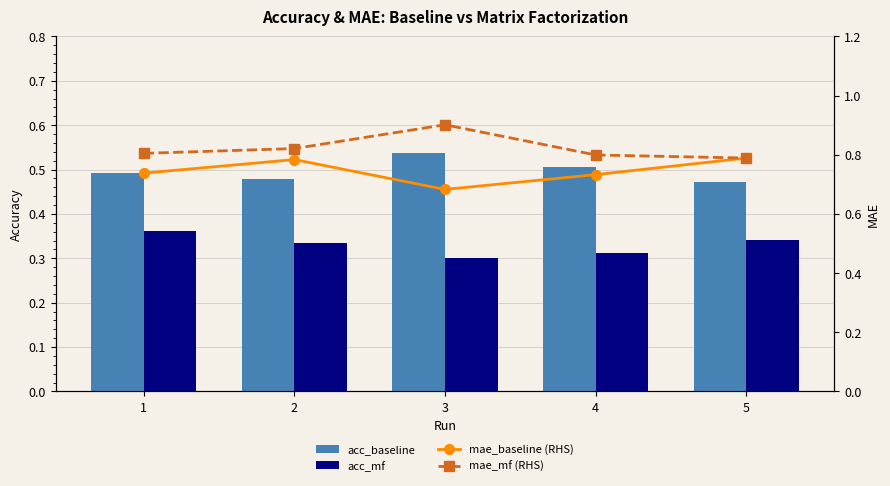

How many data points does each series have?

5